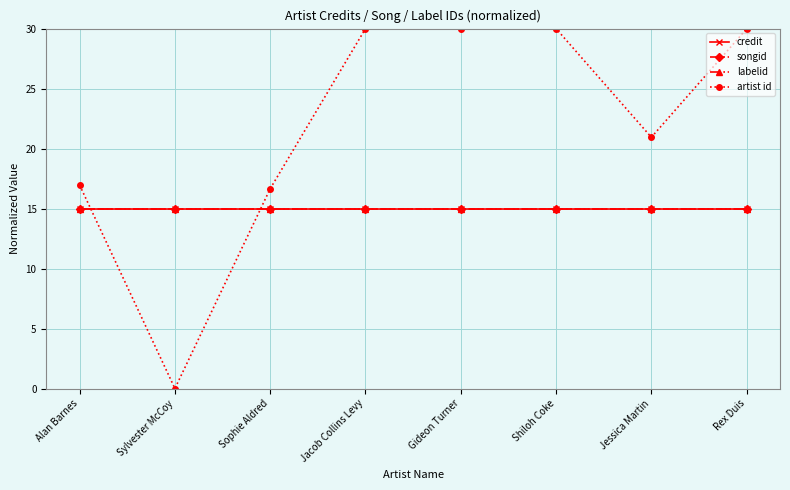

What is the value of the labelid point at the 5th from the left?

15.0